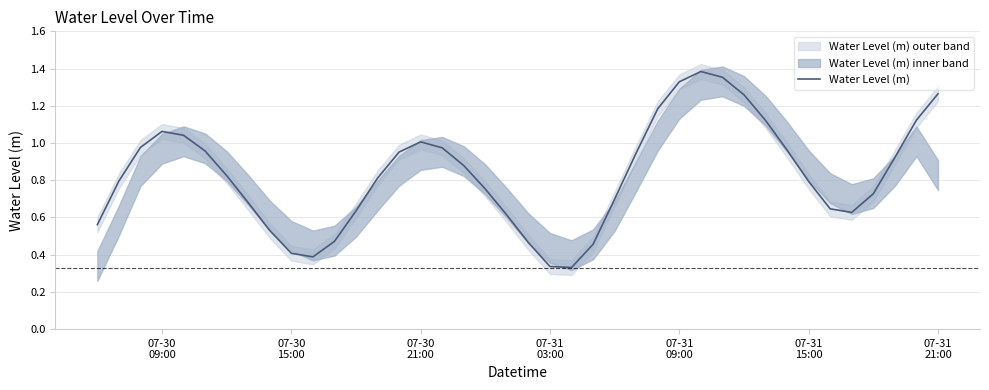

What is the smallest value displayed?

0.3